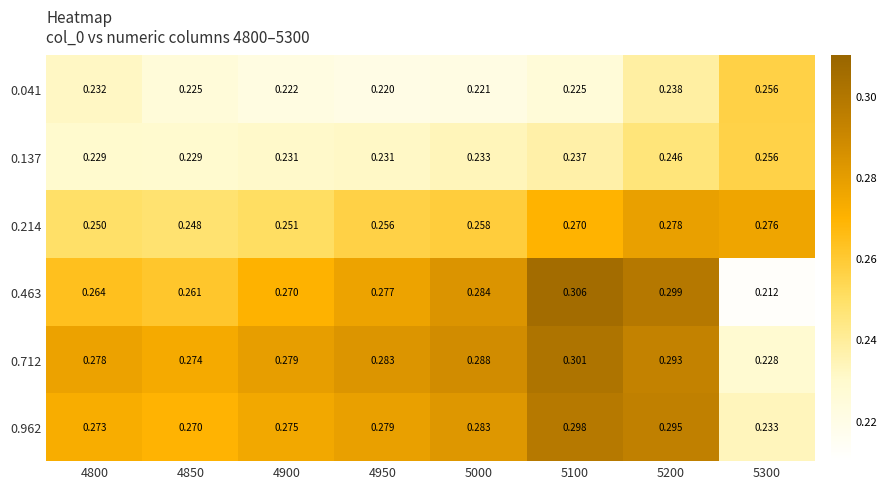

Which series has the largest range (max minus min)?

0.463